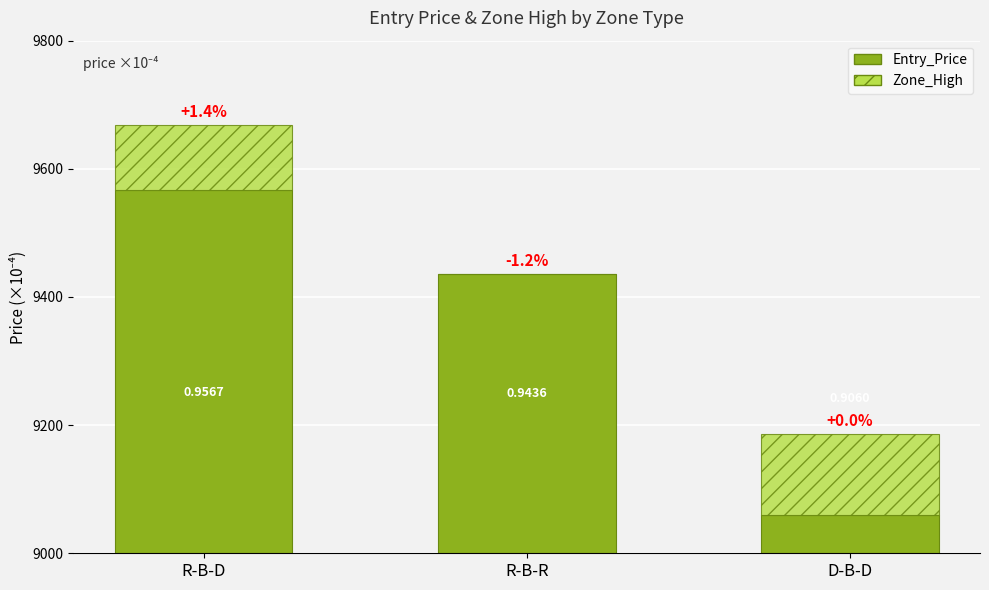

The Zone_High series shows 46.4 at R-B-D. True or false?

False